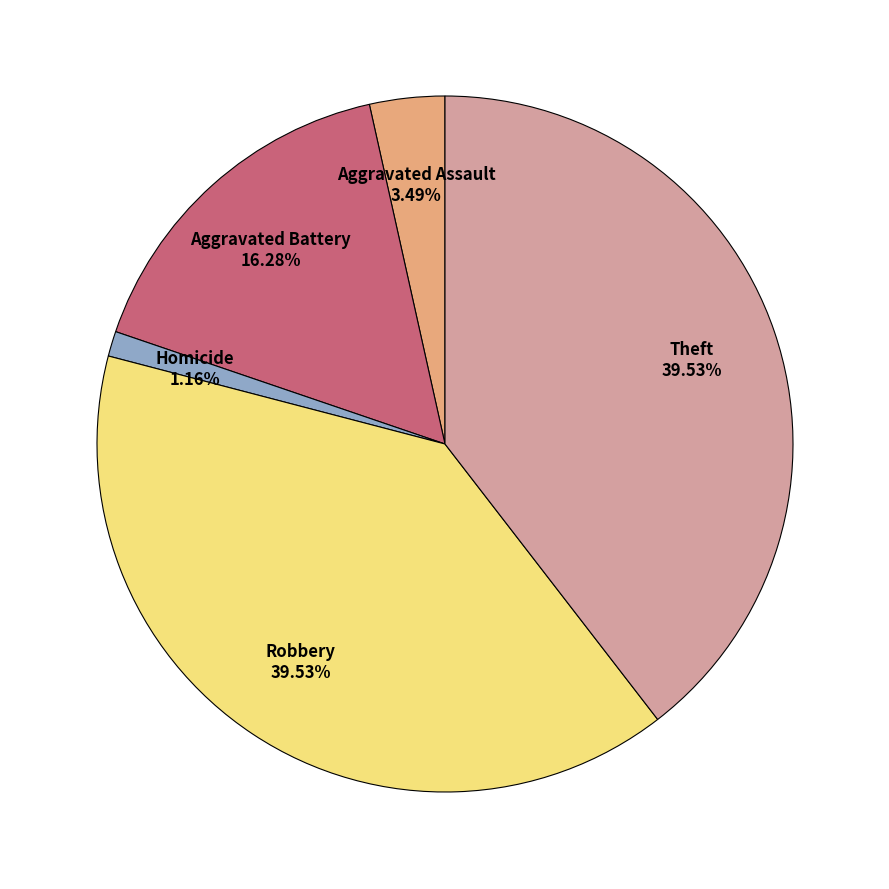

Is there any slice that represents more than half of the pie?

No